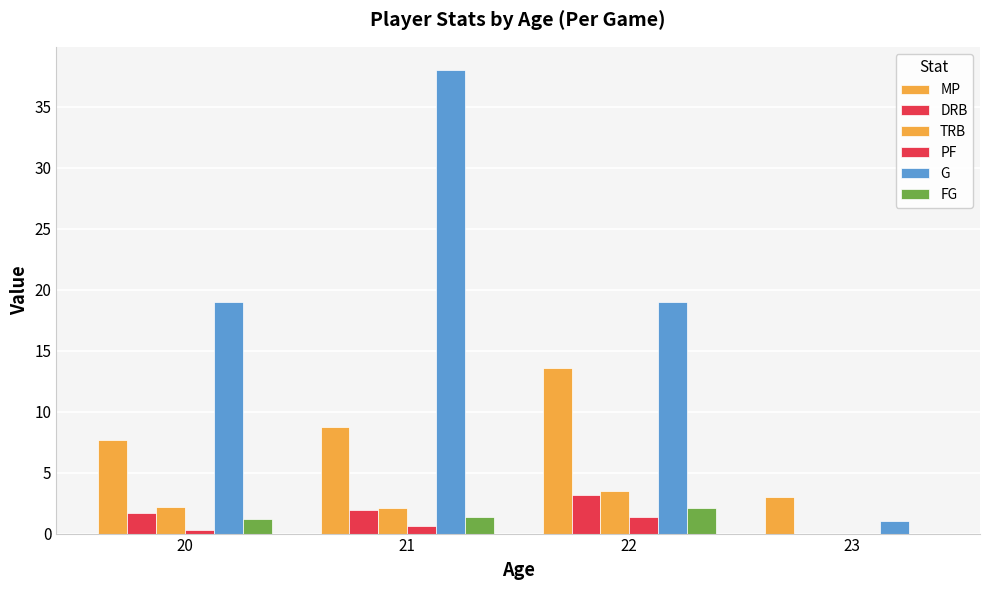

The FG series shows 1.2 at 20. True or false?

True